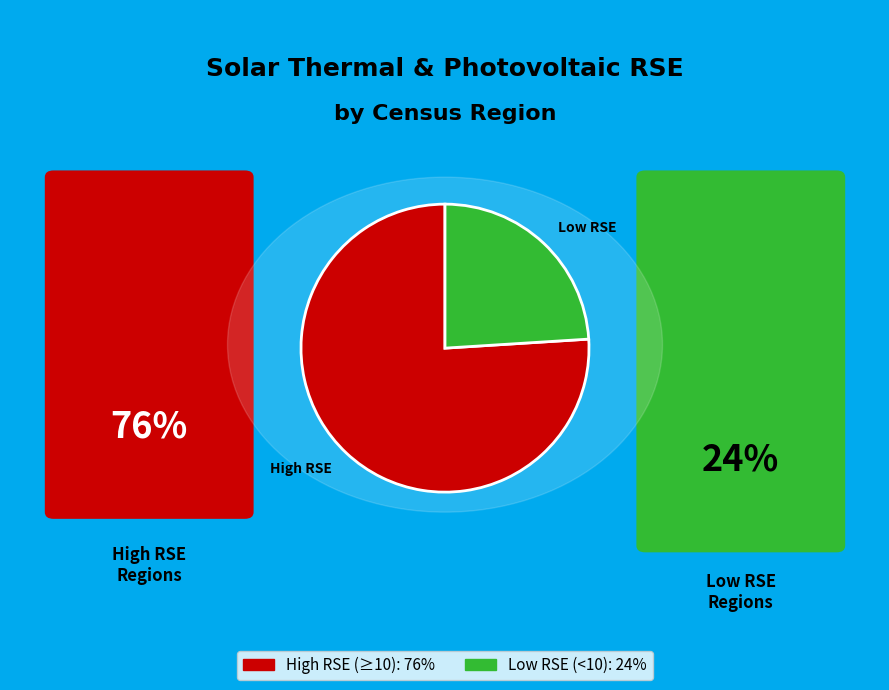

Which has a higher value, Low RSE or High RSE?

High RSE